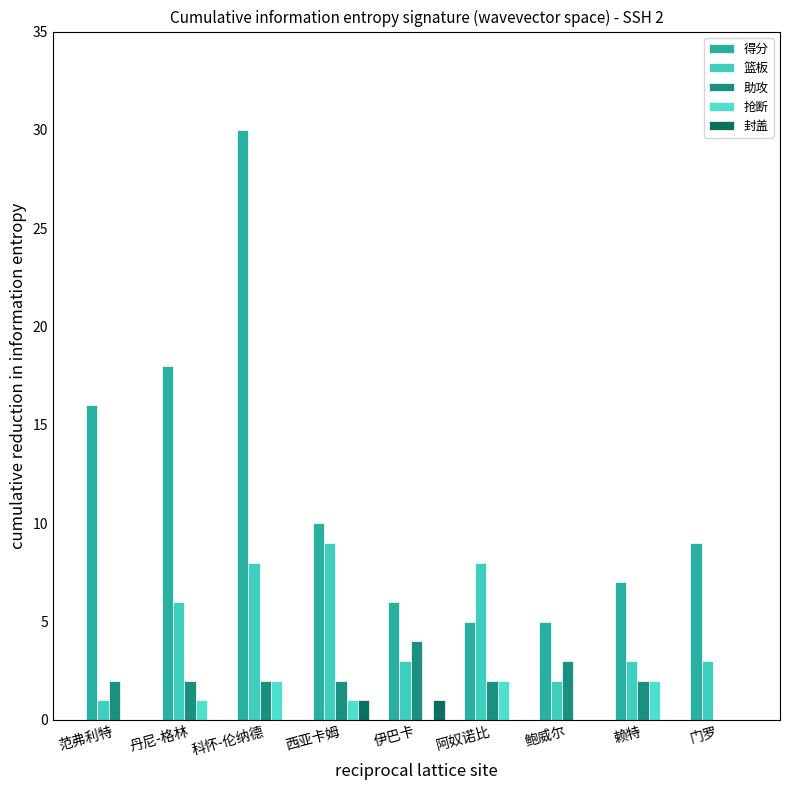

Which series has the largest total across all categories?

得分